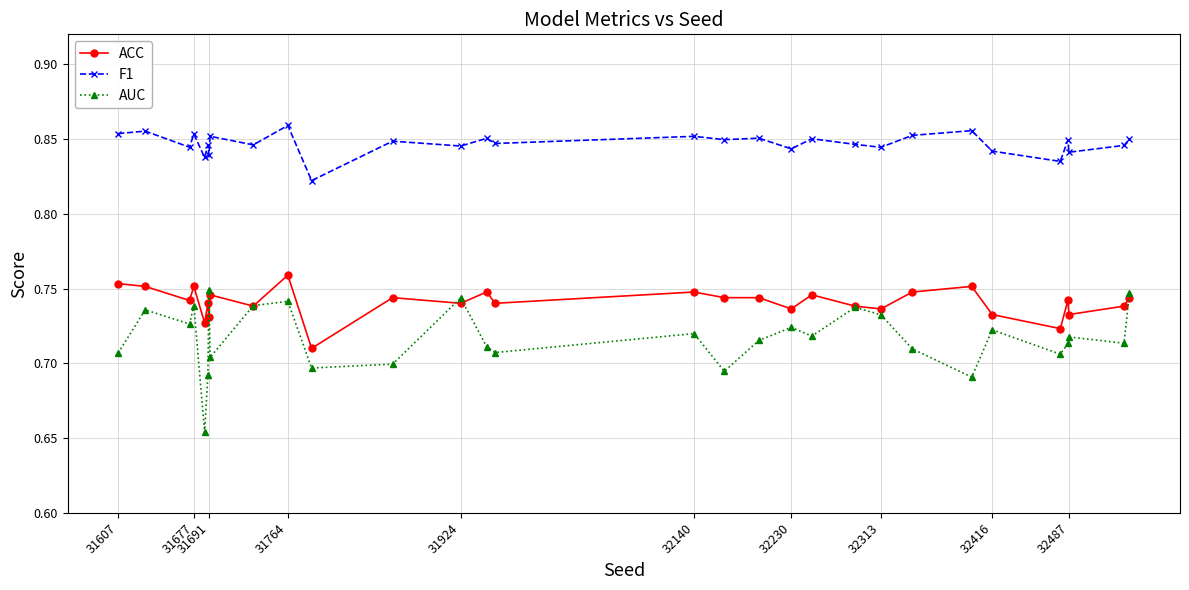

Which series has the largest total across all categories?

F1